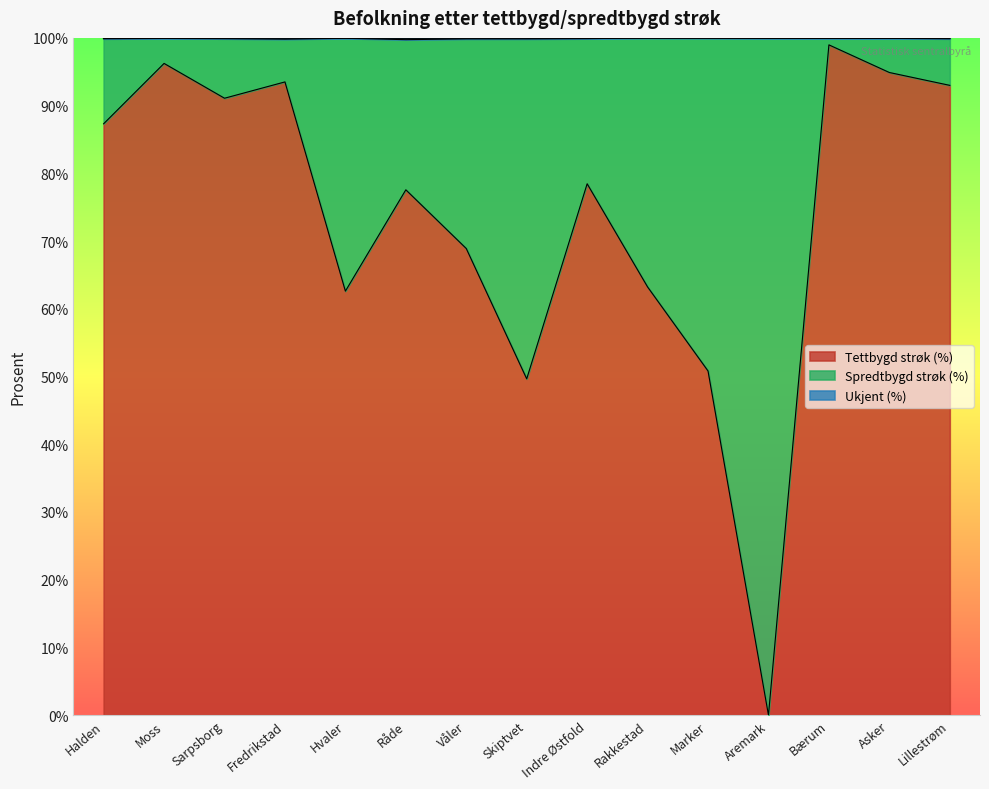

Where is the first local maximum for Ukjent (%)?

Moss